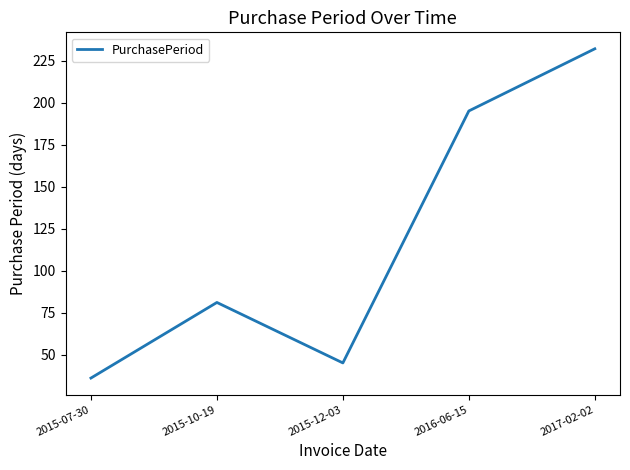

What is the difference between the maximum and minimum values?

196